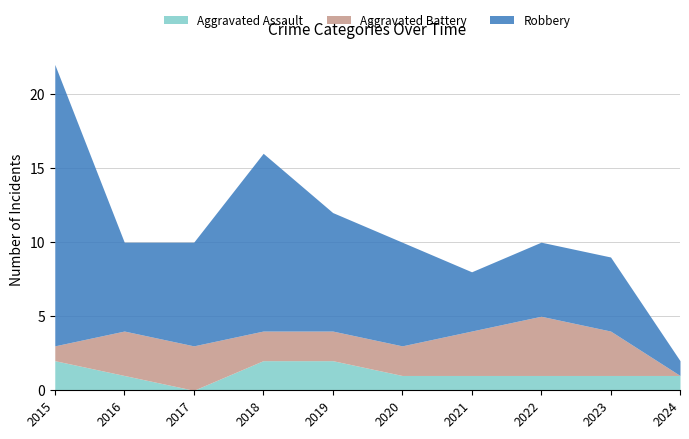

What is the spread (max minus min) of values at 2019?

6